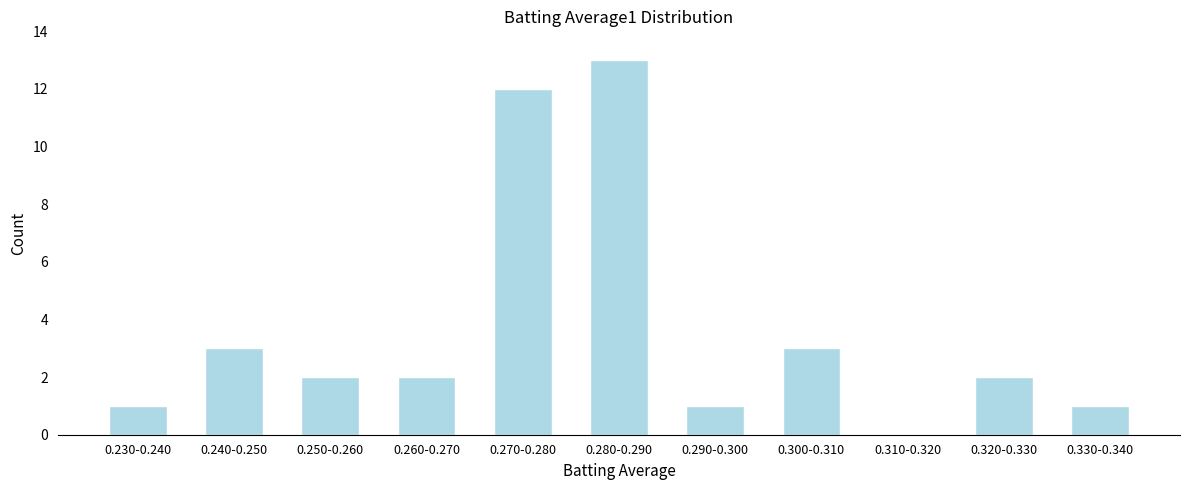

Reading left to right, extract all data points from this chart.

0.230-0.240=1	0.240-0.250=3	0.250-0.260=2	0.260-0.270=2	0.270-0.280=12	0.280-0.290=13	0.290-0.300=1	0.300-0.310=3	0.310-0.320=0	0.320-0.330=2	0.330-0.340=1